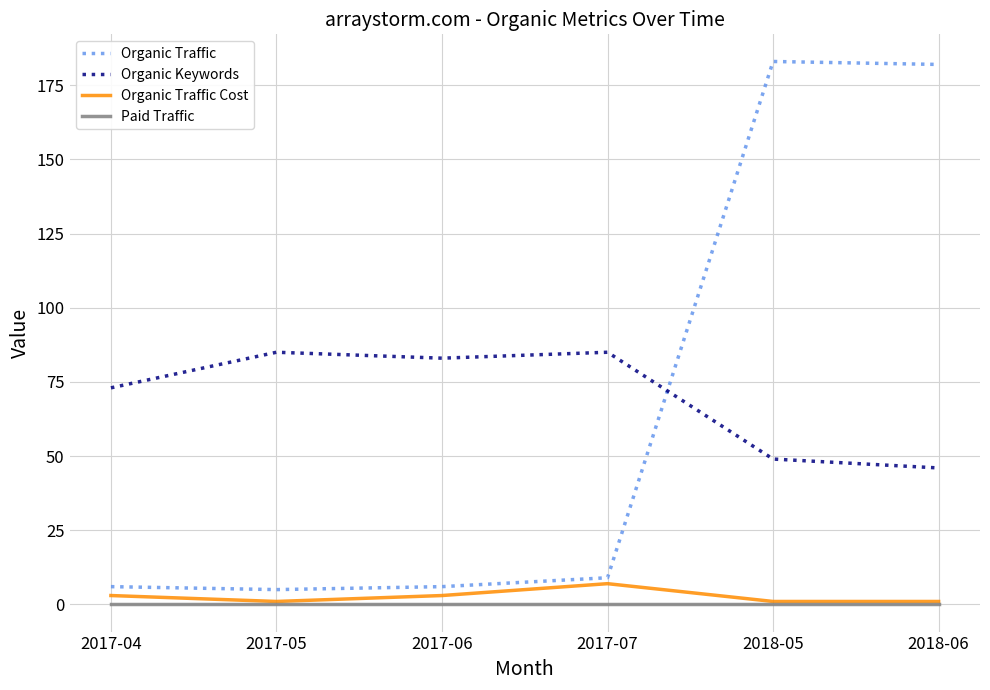

True or false: Organic Keywords and Paid Traffic cross at least once.

False